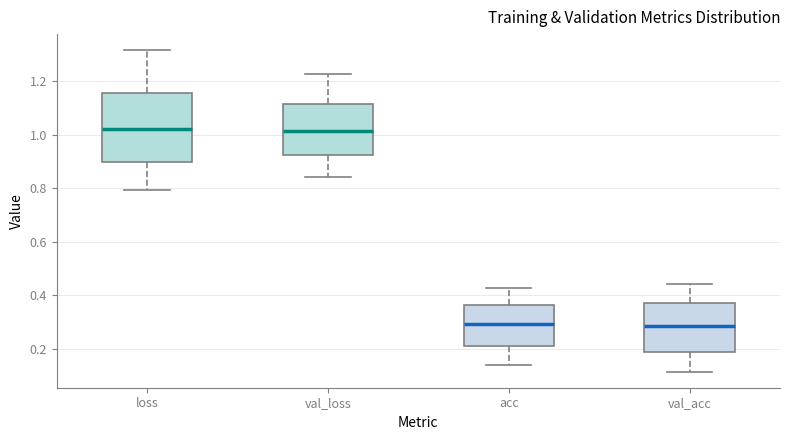

Where does the lower whisker of the box for loss end on the y-axis? The values are not printed on the chart, so give them approximately, as read against the axis.

0.80